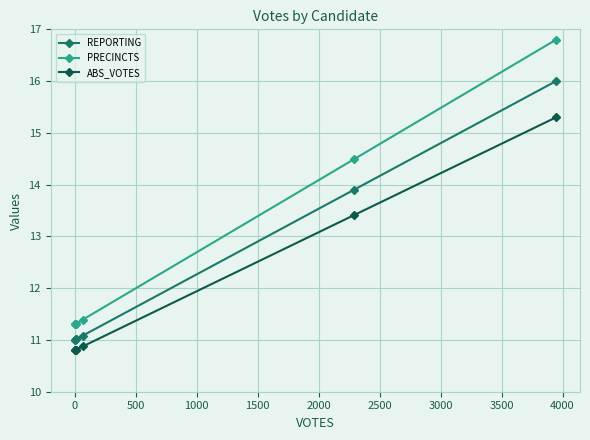

What is the value of the PRECINCTS point at the 6th from the left?

14.5